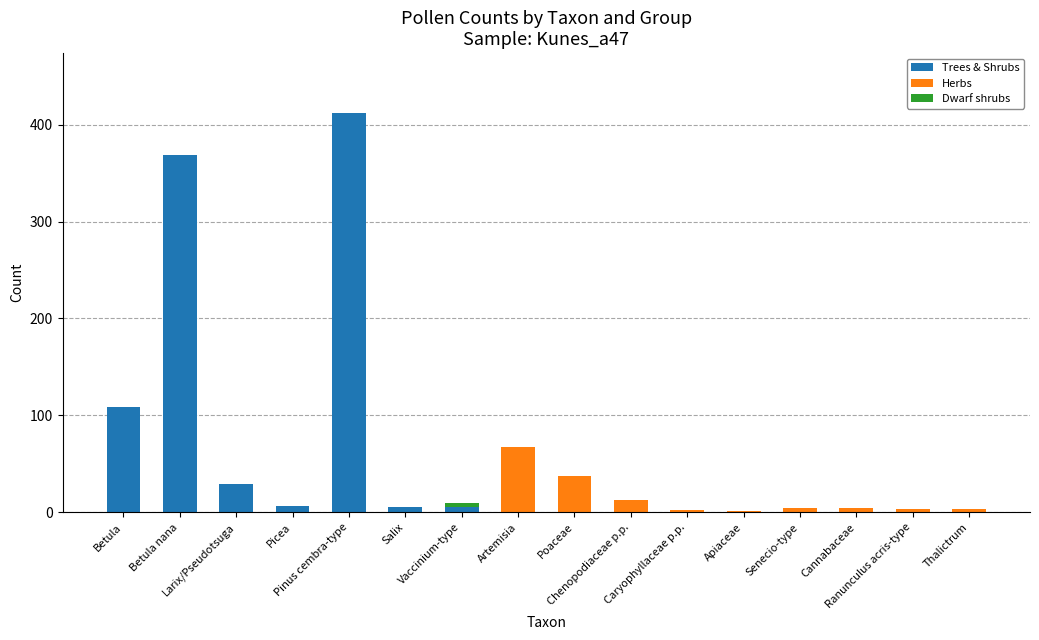

What is the highest value of the Trees & Shrubs series?

412